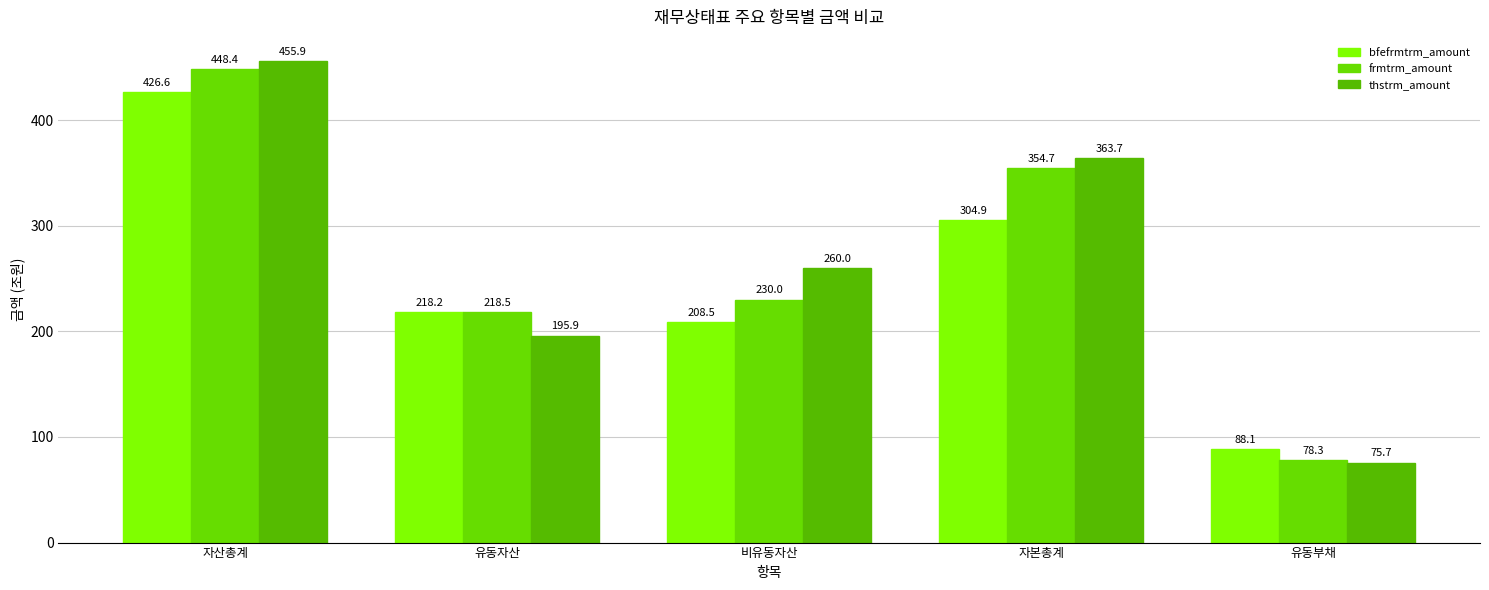

What is the maximum value for thstrm_amount?

455.9